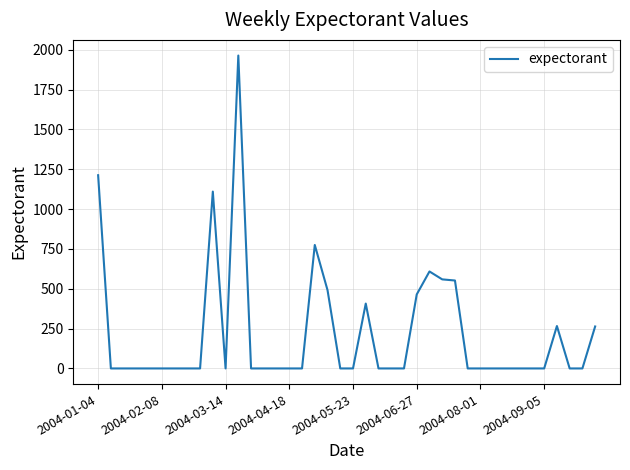

What is the difference between the maximum and minimum values?

1963.7